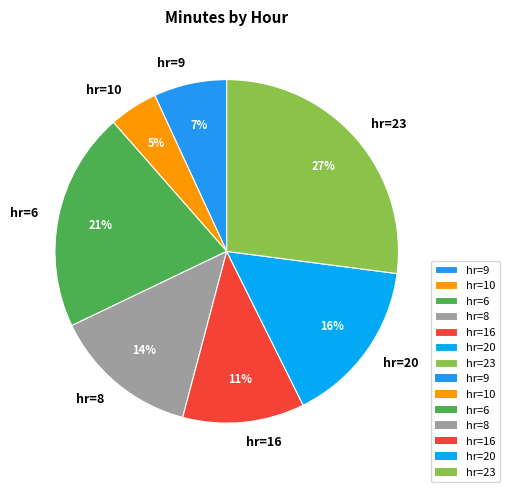

To the nearest percent, what is the combined percentage of hr=9 and hr=23?

34%